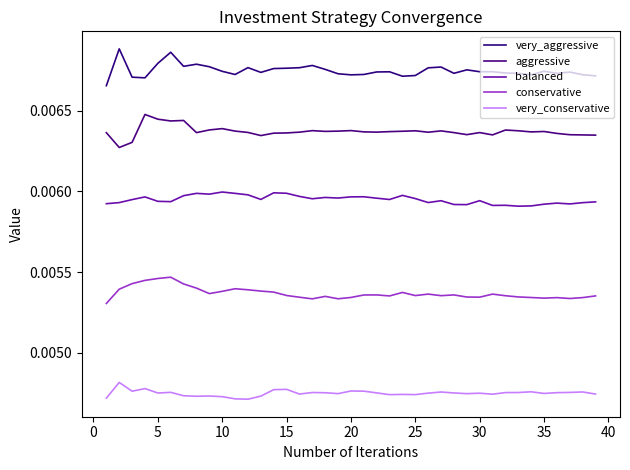

Is this an area chart (filled region under the line)?

No